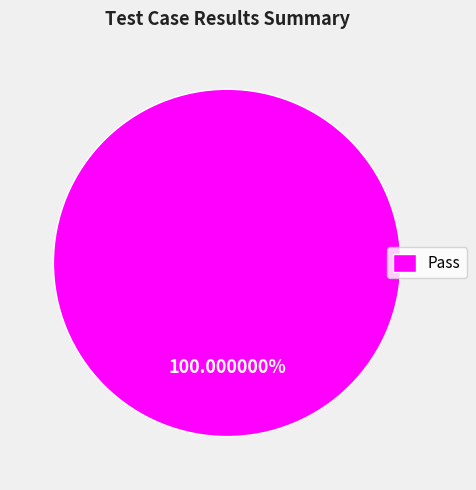

Does Pass account for over 50% of the chart?

Yes